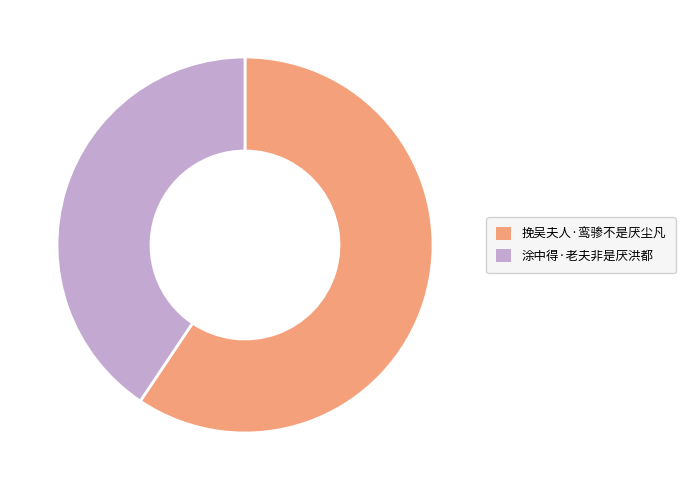

Approximately how many times larger is the value at 涂中得·老夫非是厌洪都 compared to 挽吴夫人·鸾骖不是厌尘凡?

0.7